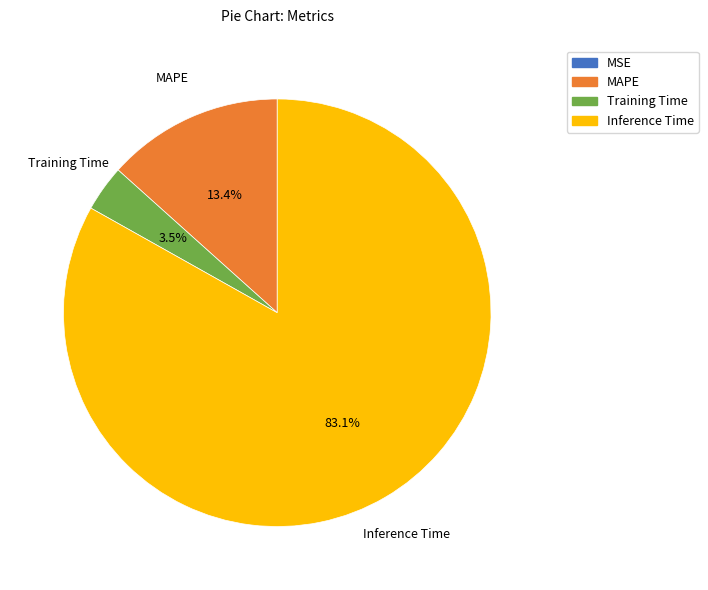

The MAPE slice represents 1% of the pie. True or false?

False